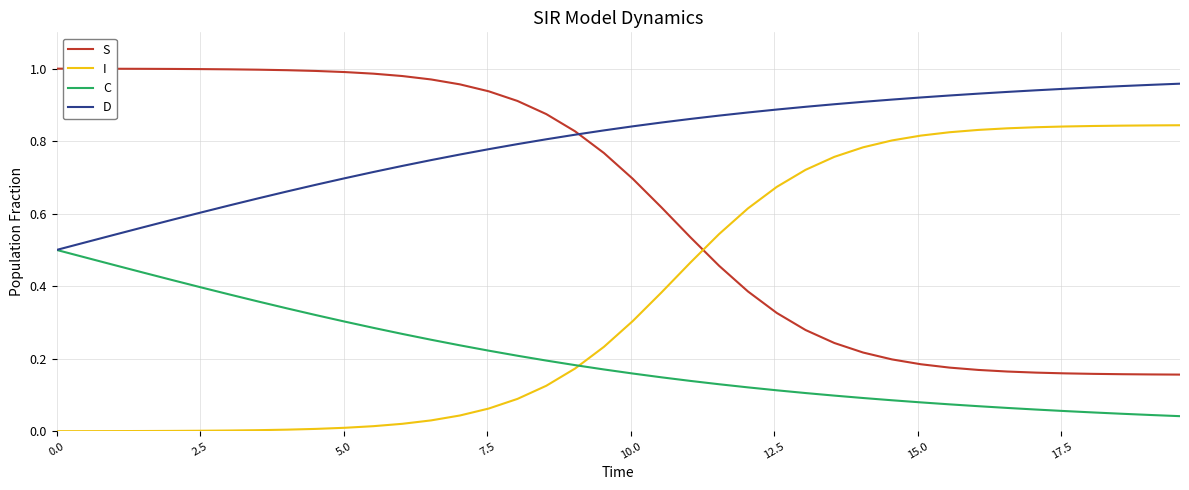

Rank the series by their average value, from lowest to highest.

C, I, S, D